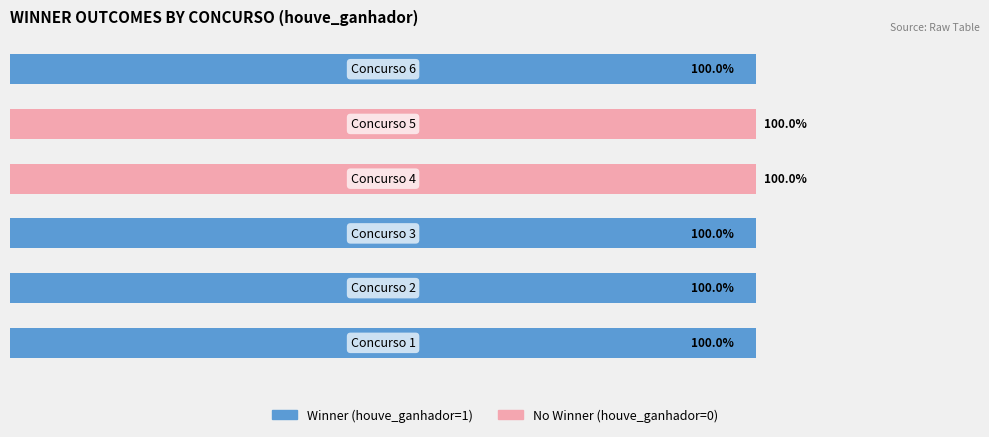

What is the difference between the second highest and second lowest values in the No Winner (houve_ganhador=0) series?

100